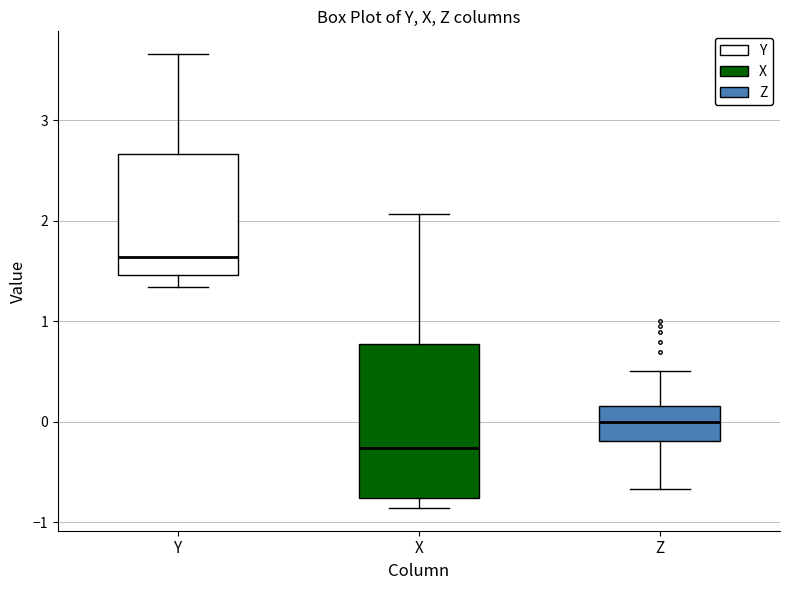

Reading left to right, read every box against the y-axis: the position of its median line, the range the box covers, and the ends of its whiskers. The values are not printed on the chart, so give them approximately, as read against the axis.

Y: median 1.6, box 1.5 to 2.7, whiskers 1.3 to 3.7
X: median -0.3, box -0.8 to 0.8, whiskers -0.9 to 2.1
Z: median 0.0, box -0.2 to 0.2, whiskers -0.7 to 0.5